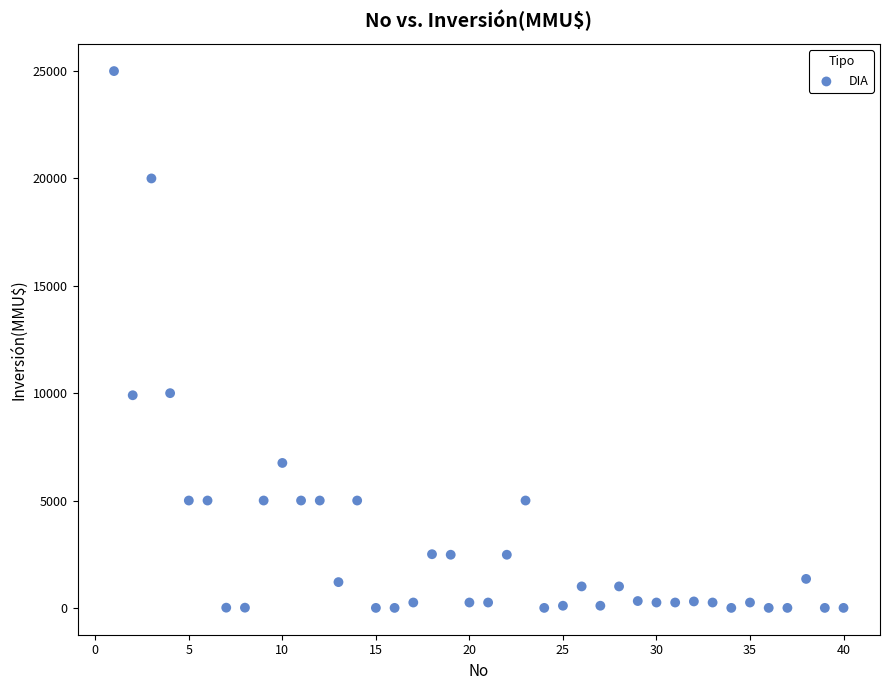

What is the range of Y values (max minus min)?

25000